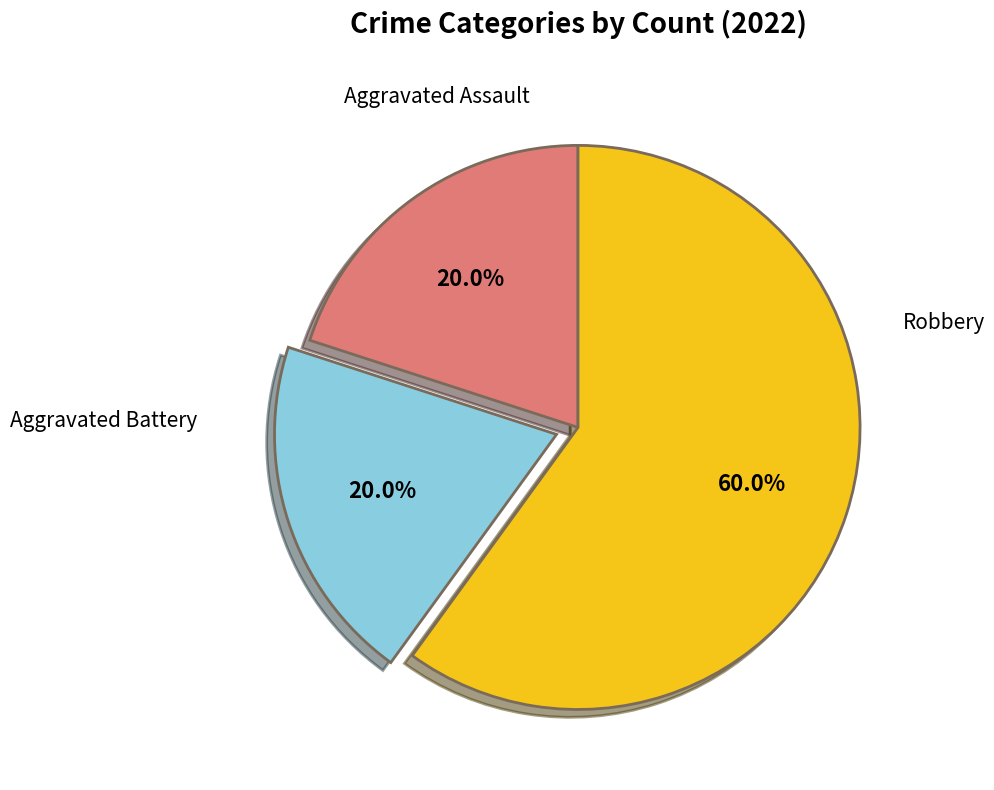

What percentage is NOT represented by Aggravated Assault?

80.0%